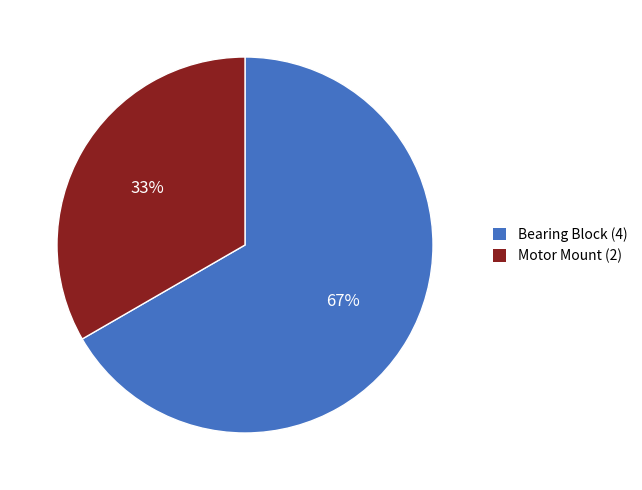

Combined, do Motor Mount and Bearing Block account for over 50%?

Yes